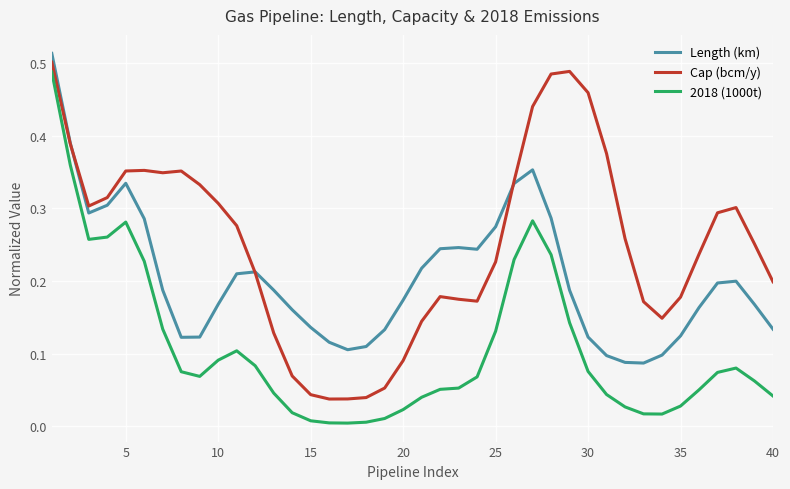

True or false: 2018 (1000t) and Cap (bcm/y) cross at least once.

False